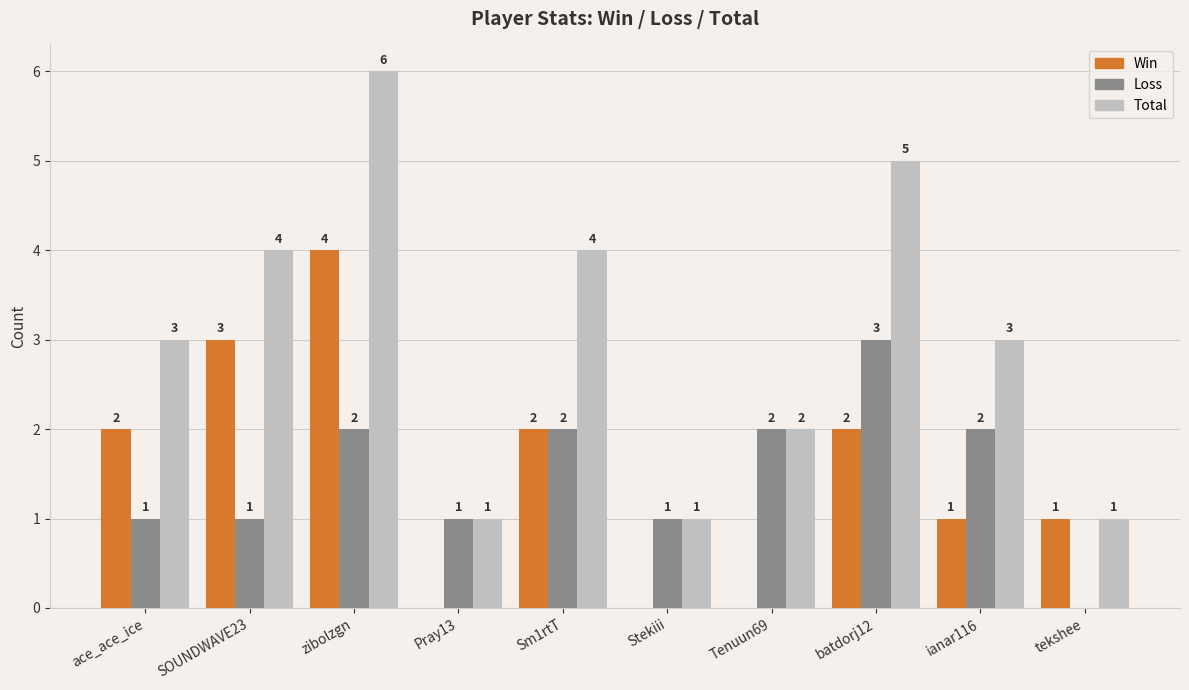

How many groups of bars are there?

10